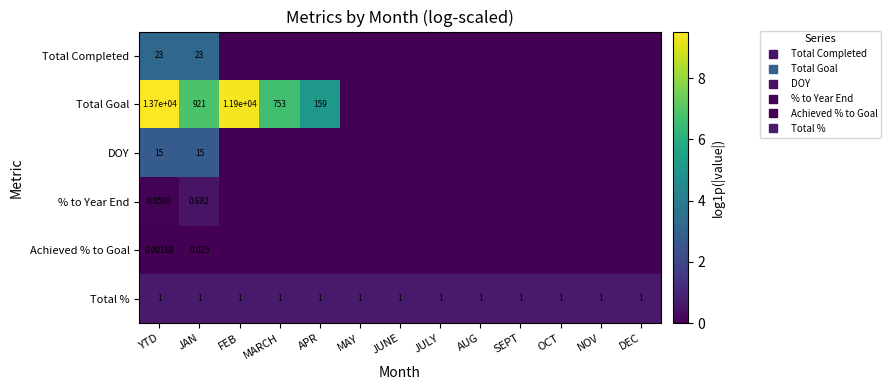

At which label does Total % reach its peak?

YTD